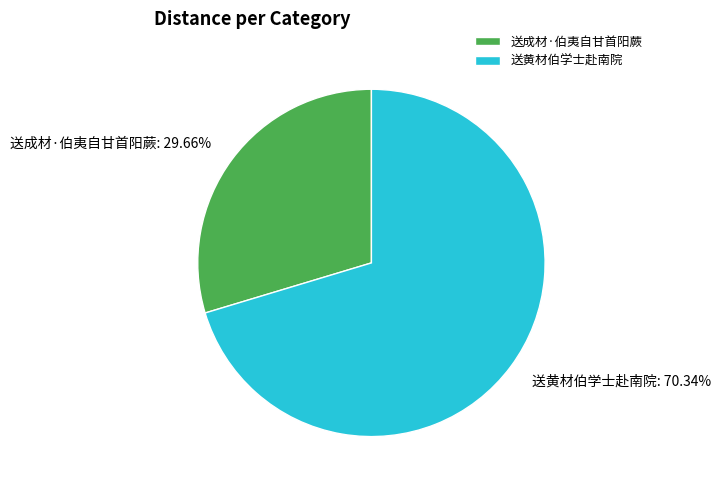

Count the number of slices in the pie.

2